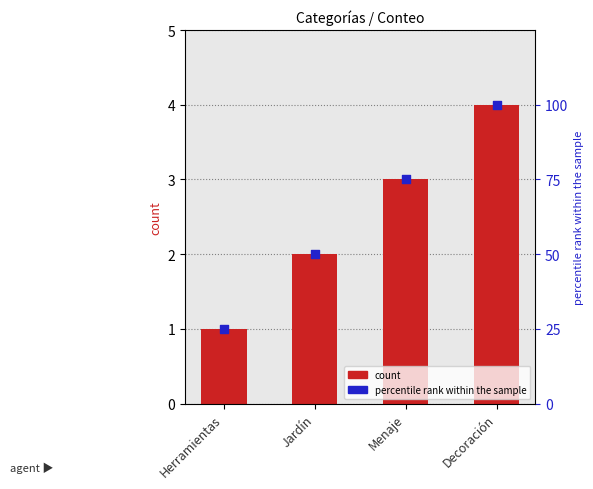

What are all the series names shown in the legend?

count, percentile rank within the sample